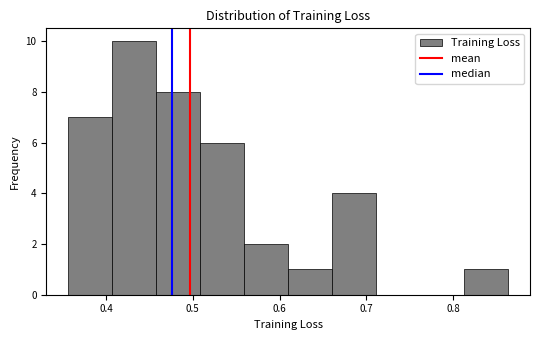

Reading left to right, list every bar in this chart as the range it spans on the x-axis followed by its height. Neither the bar edges nor the heights are printed on the chart, so give them approximately, as read against the axes.

0.36 to 0.41: 7
0.41 to 0.46: 10
0.46 to 0.51: 8
0.51 to 0.56: 6
0.56 to 0.61: 2
0.61 to 0.66: 1
0.66 to 0.71: 4
0.71 to 0.76: 0
0.76 to 0.81: 0
0.81 to 0.86: 1